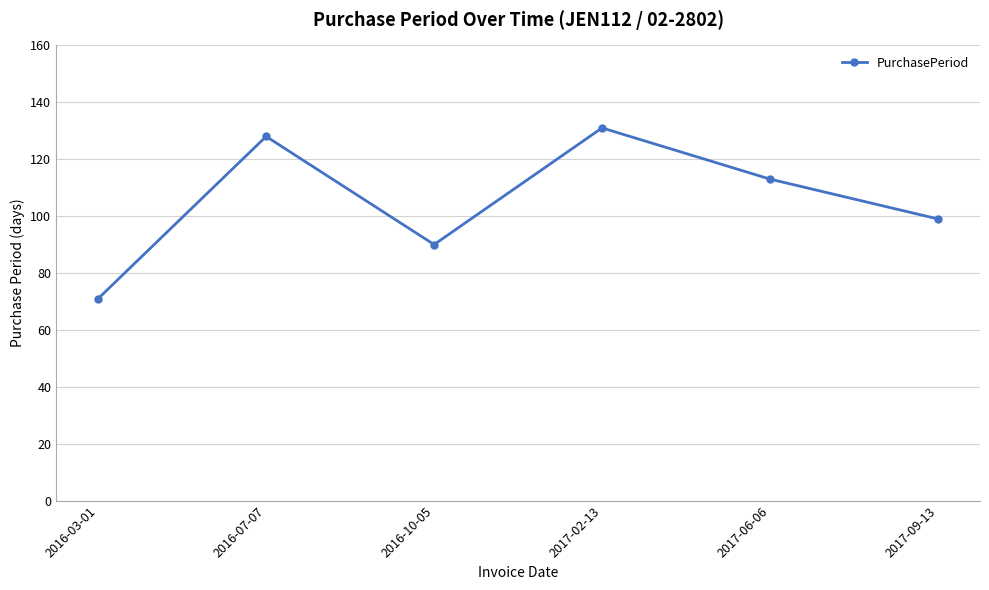

List the labels in order of value, largest first.

2017-02-13, 2016-07-07, 2017-06-06, 2017-09-13, 2016-10-05, 2016-03-01